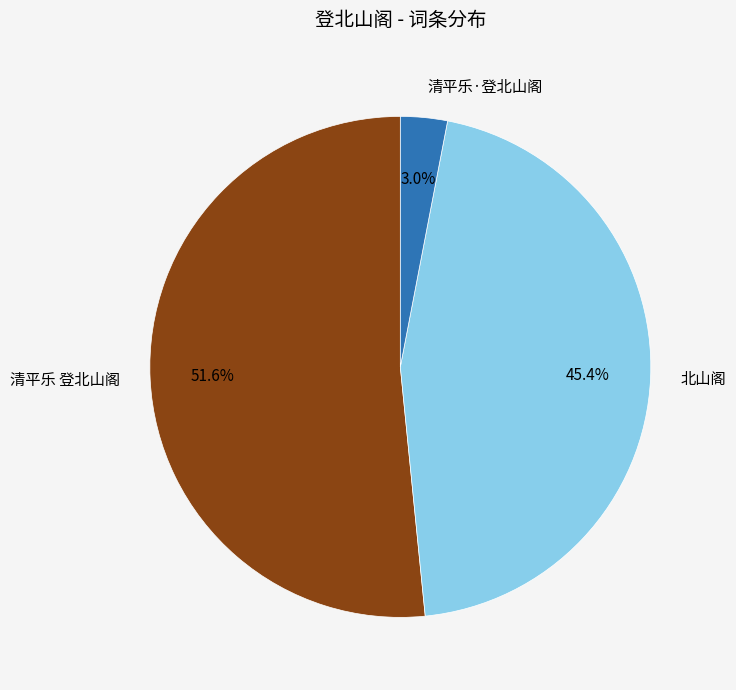

To the nearest percent, what percentage of the pie is 北山阁?

45%